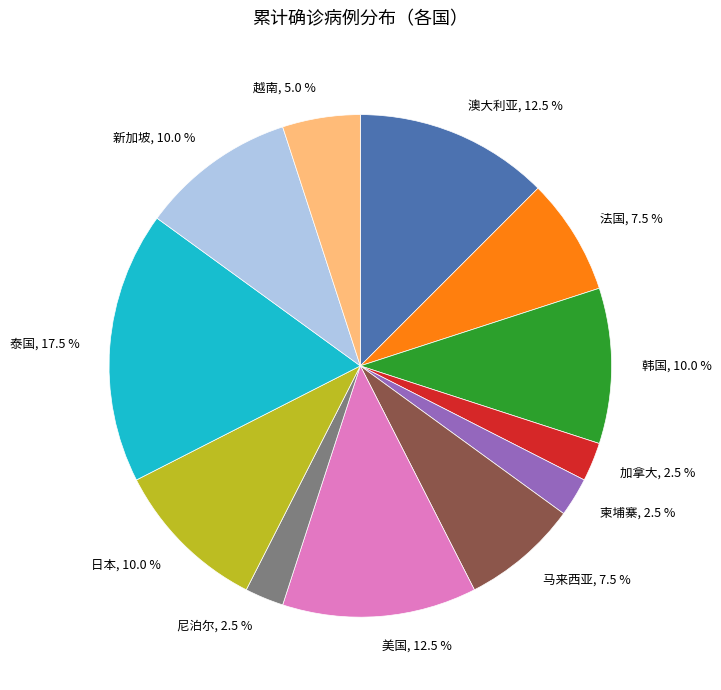

Count the number of slices in the pie.

12